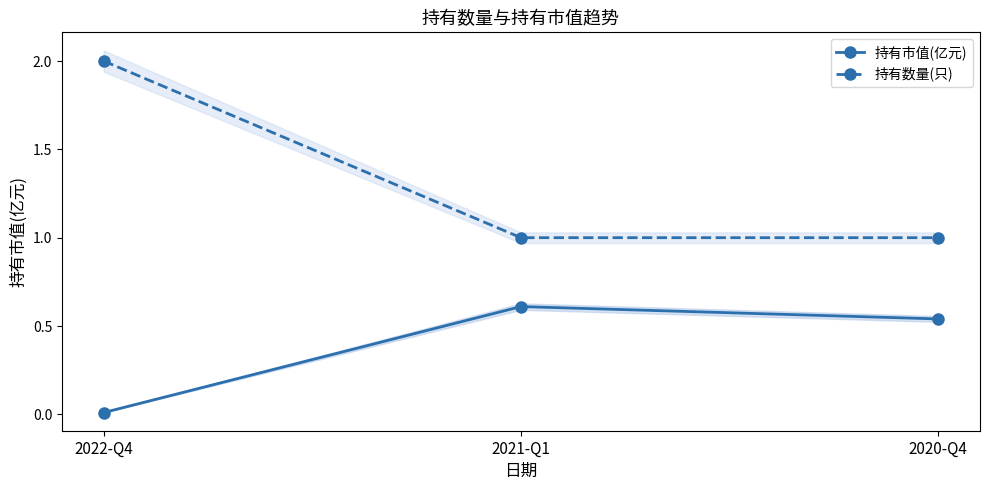

Reading left to right, what are all the values shown in this chart?

持有市值(亿元): 0.0	0.6	0.5
持有数量(只): 2.0	1.0	1.0